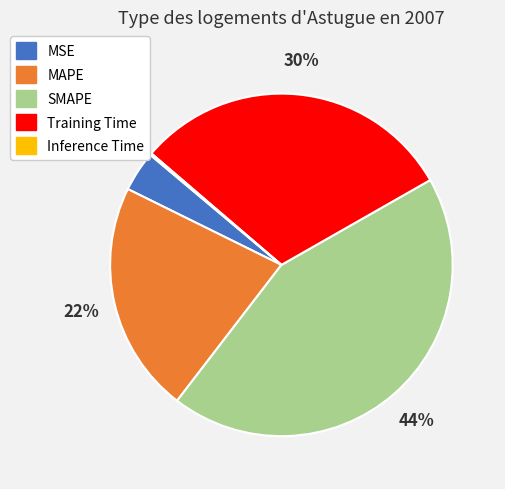

The Training Time slice represents 30% of the pie. True or false?

True